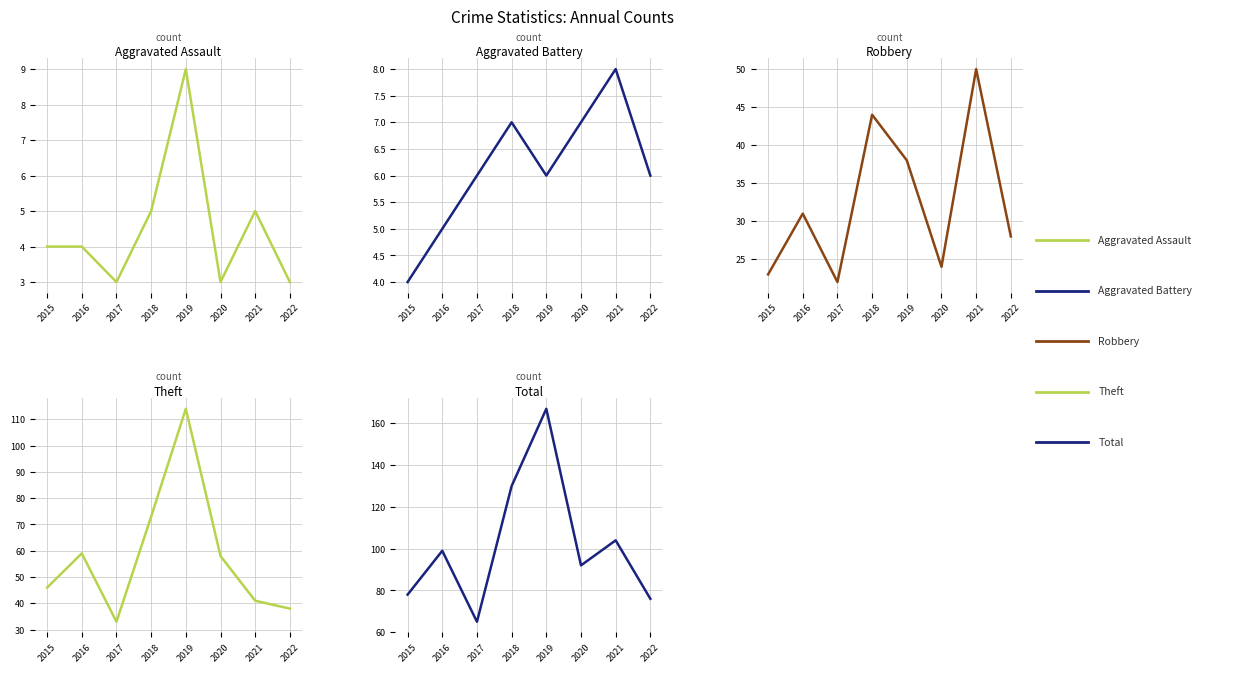

Count the Aggravated Assault values in the range 3 to 5.

7